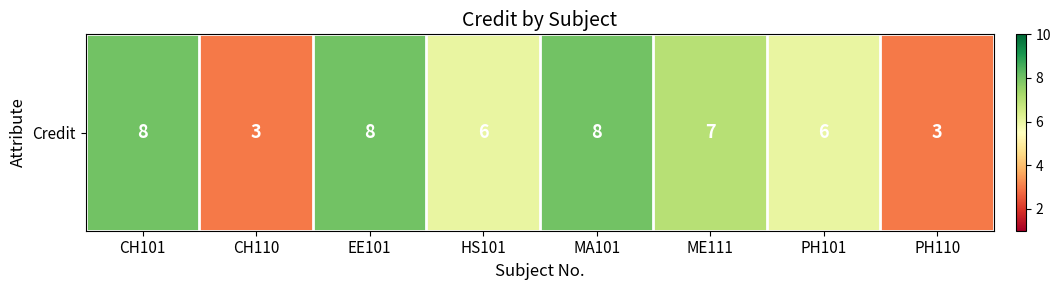

Is it true that the value at PH110 is 3?

True